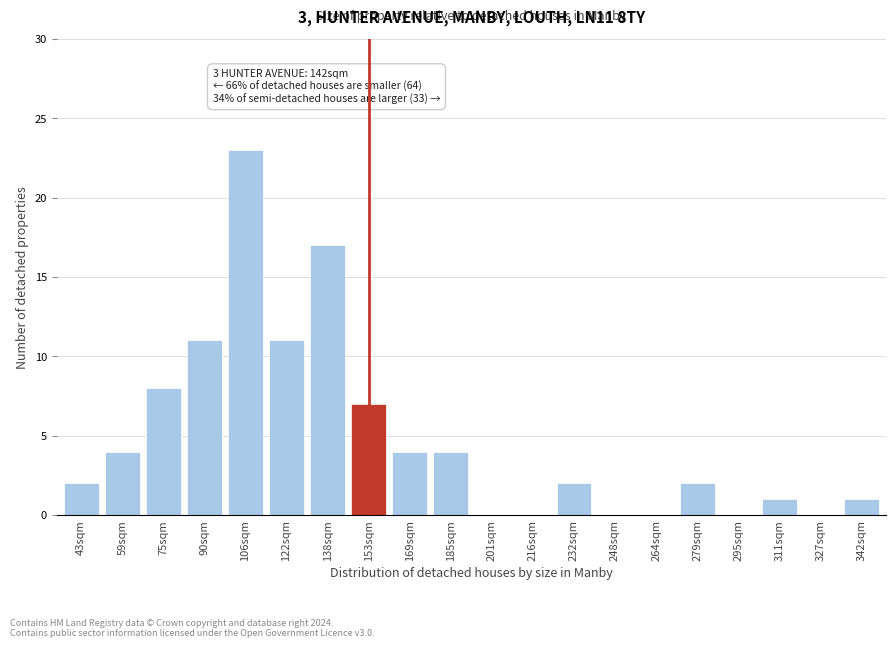

Reading left to right, what are all the values shown in this chart?

43sqm=2	59sqm=4	75sqm=8	90sqm=11	106sqm=23	122sqm=11	138sqm=17	153sqm=7	169sqm=4	185sqm=4	201sqm=0	216sqm=0	232sqm=2	248sqm=0	264sqm=0	279sqm=2	295sqm=0	311sqm=1	327sqm=0	342sqm=1